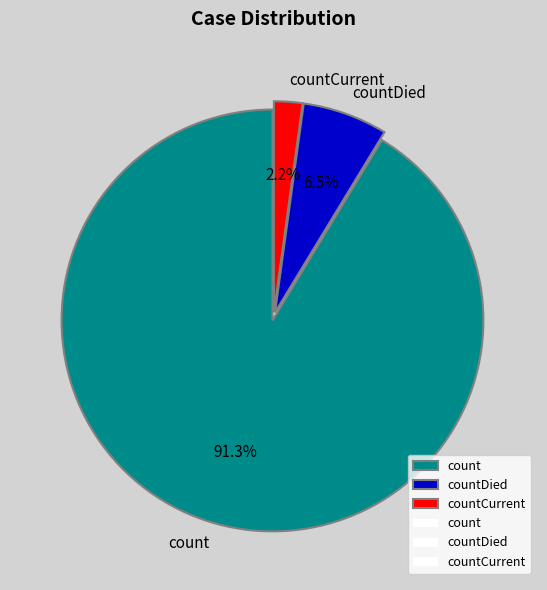

True or false: countDied accounts for 1% of the total.

False